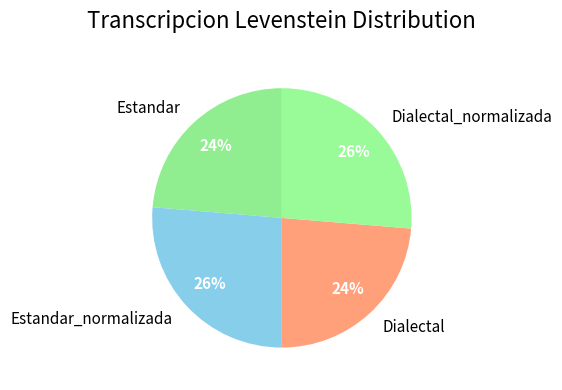

Is the sum of Dialectal and Estandar greater than half?

No